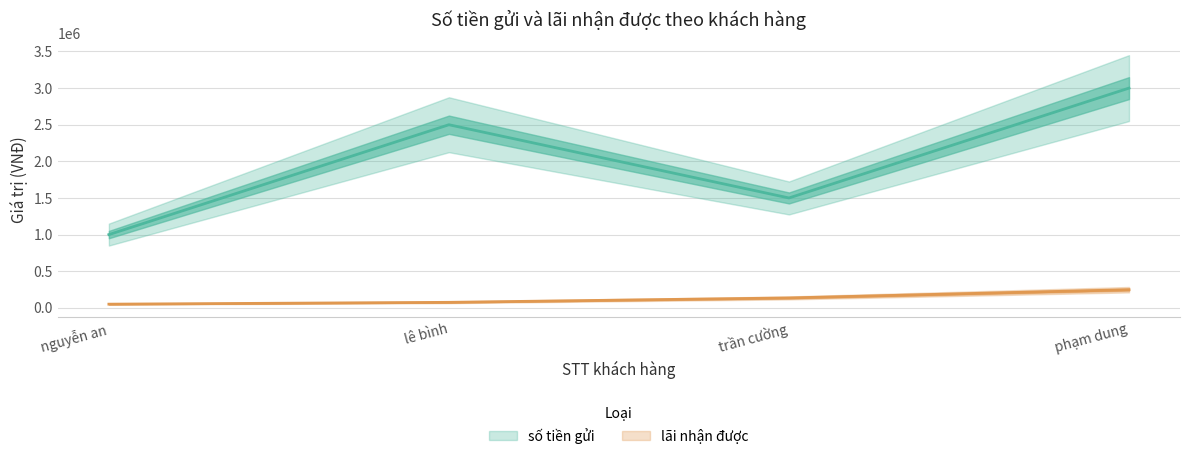

Which series has the largest range (max minus min)?

số tiền gửi